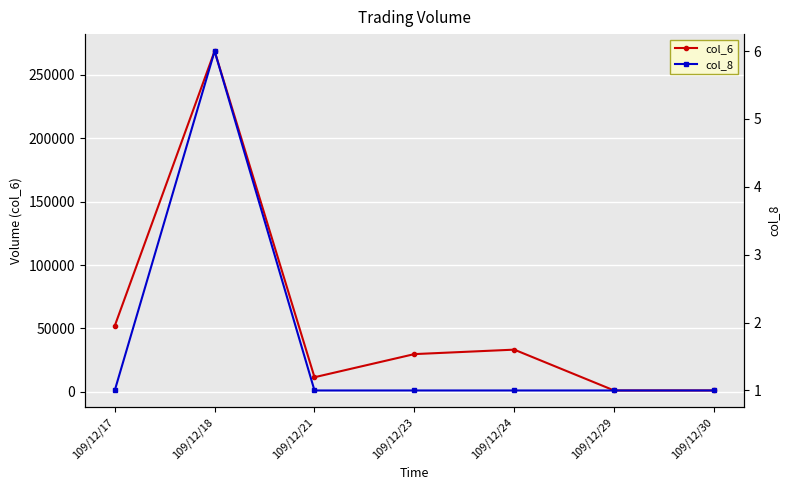

Rank the series at 109/12/18 from highest to lowest value.

col_6, col_8